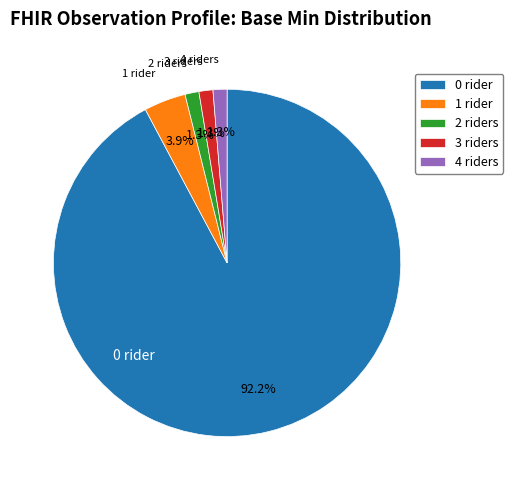

What is the total percentage of 3 and 0?

93.5%